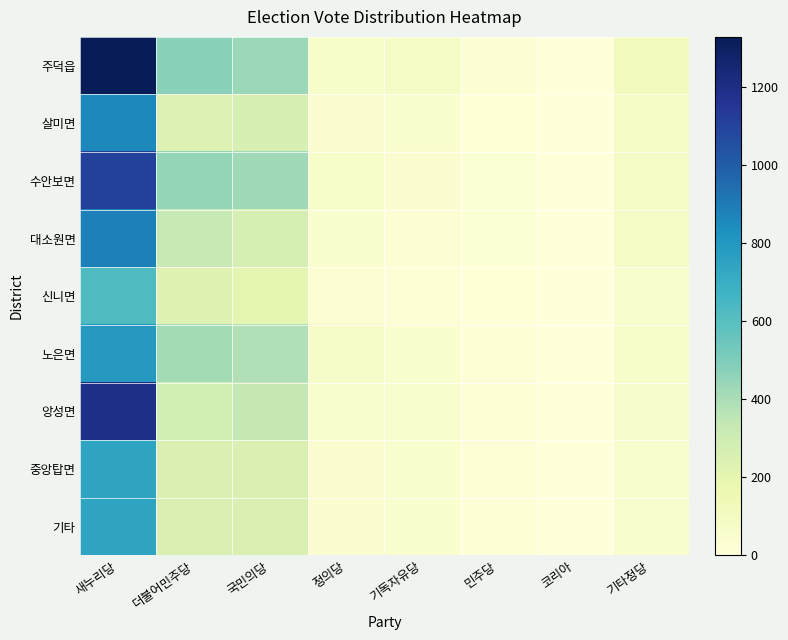

How many data points does each series have?

8